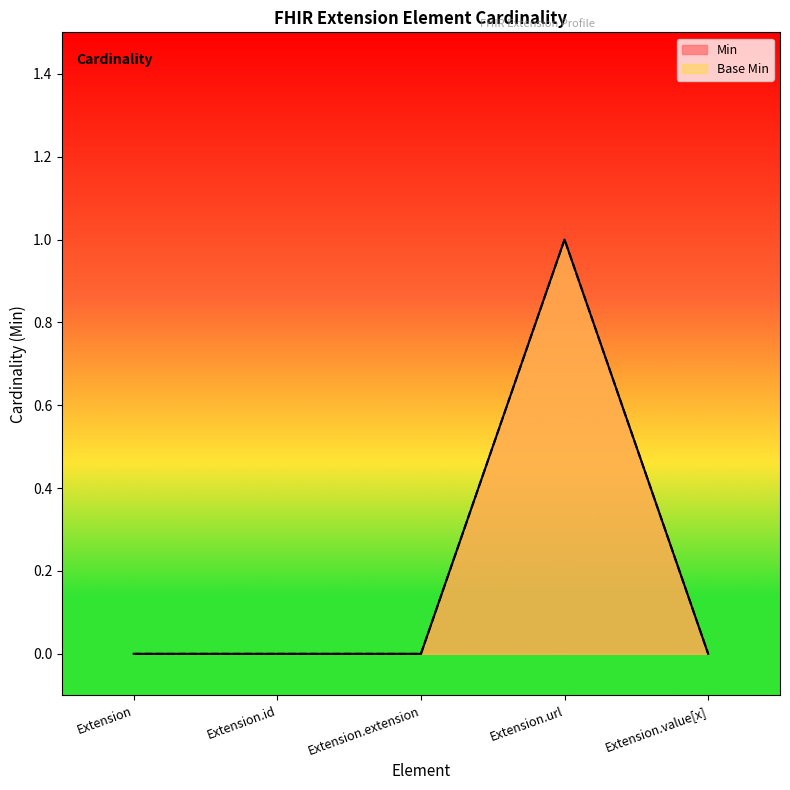

Between Extension.extension and Extension.value[x], which is larger?

Extension.extension